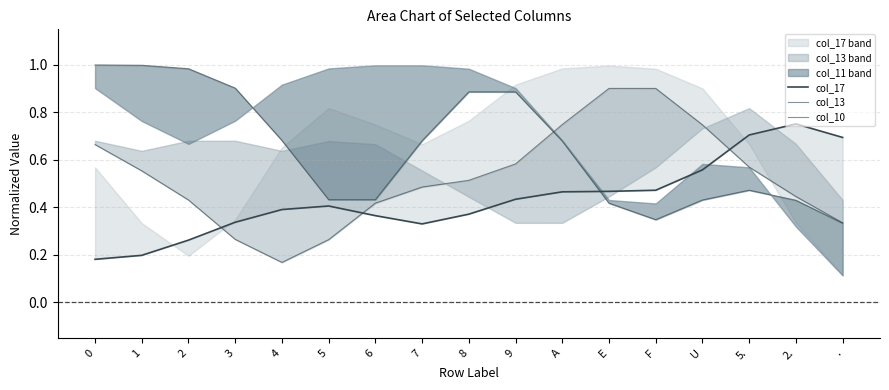

Reading left to right, extract all data points from this chart.

col_17: 0.2	0.2	0.3	0.3	0.4	0.4	0.4	0.3	0.4	0.4	0.5	0.5	0.5	0.6	0.7	0.8	0.7
col_13: 0.7	0.6	0.4	0.3	0.2	0.3	0.4	0.5	0.5	0.6	0.7	0.9	0.9	0.7	0.6	0.4	0.3
col_10: 1.0	1.0	1.0	0.9	0.7	0.4	0.4	0.7	0.9	0.9	0.7	0.4	0.3	0.4	0.5	0.4	0.3